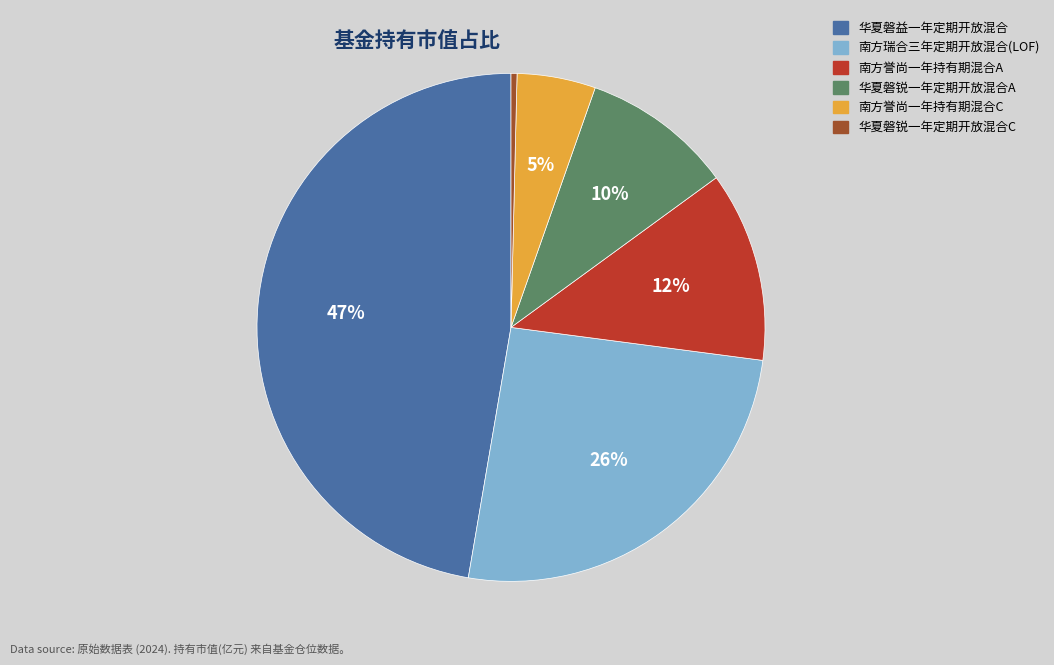

Rank the categories by value from lowest to highest.

华夏磐锐一年定期开放混合C, 南方誉尚一年持有期混合C, 华夏磐锐一年定期开放混合A, 南方誉尚一年持有期混合A, 南方瑞合三年定期开放混合(LOF), 华夏磐益一年定期开放混合